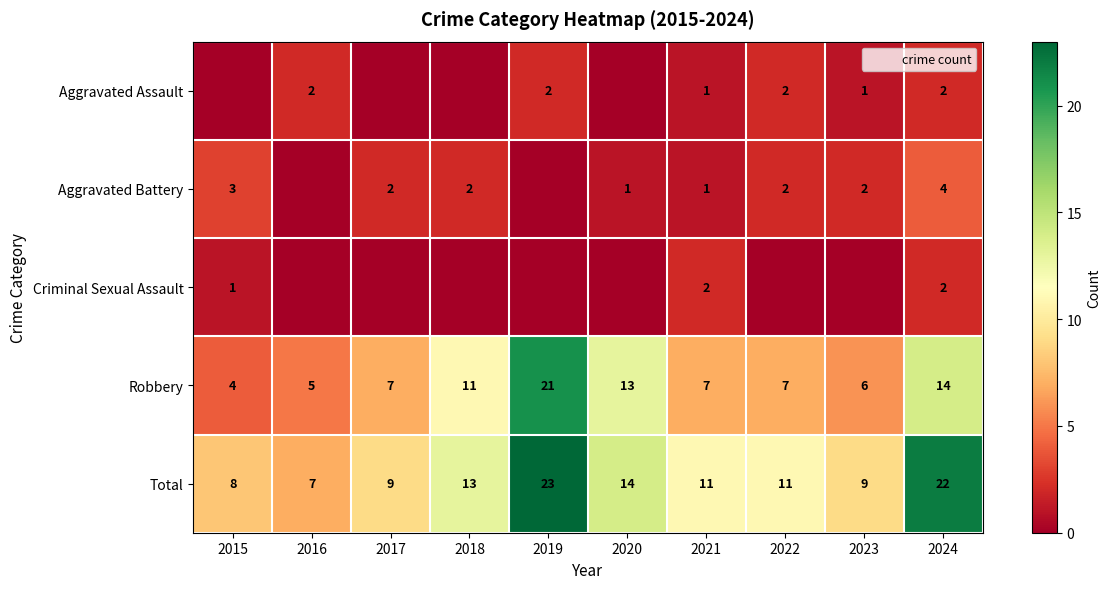

At how many categories does at least one series exceed 18?

2